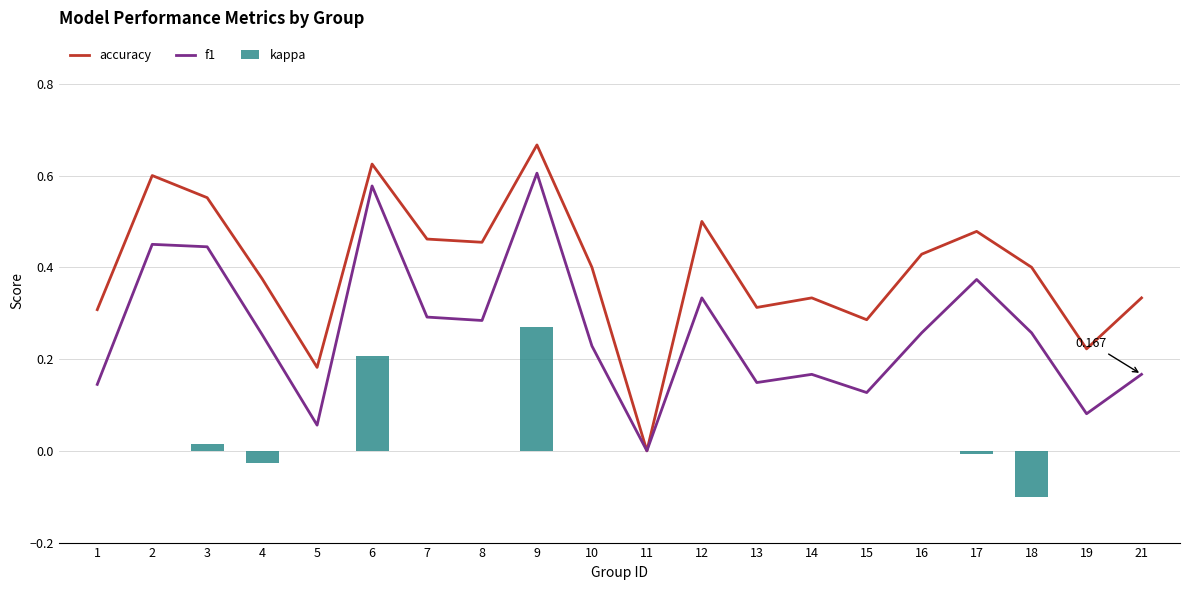

List the series in order of their overall mean, lowest first.

kappa, f1, accuracy